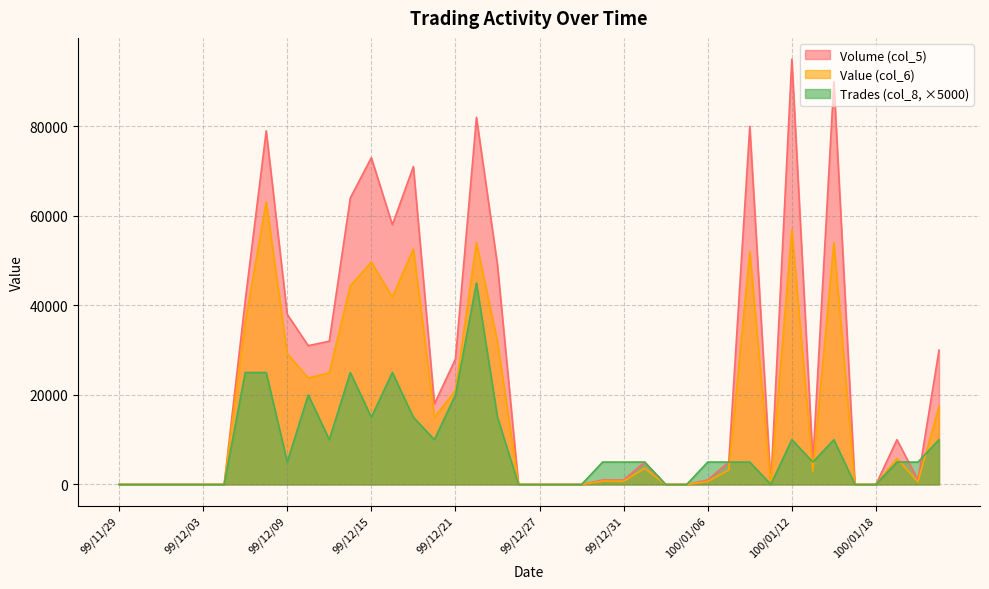

How many values in the Trades (col_8) series are below 5000?

15